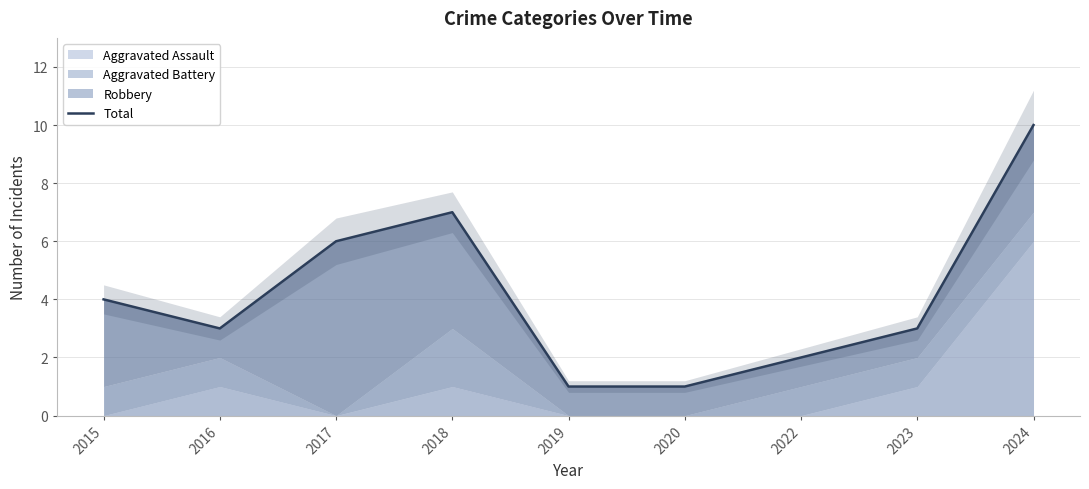

Where is the data nearest to the value 5?

2015